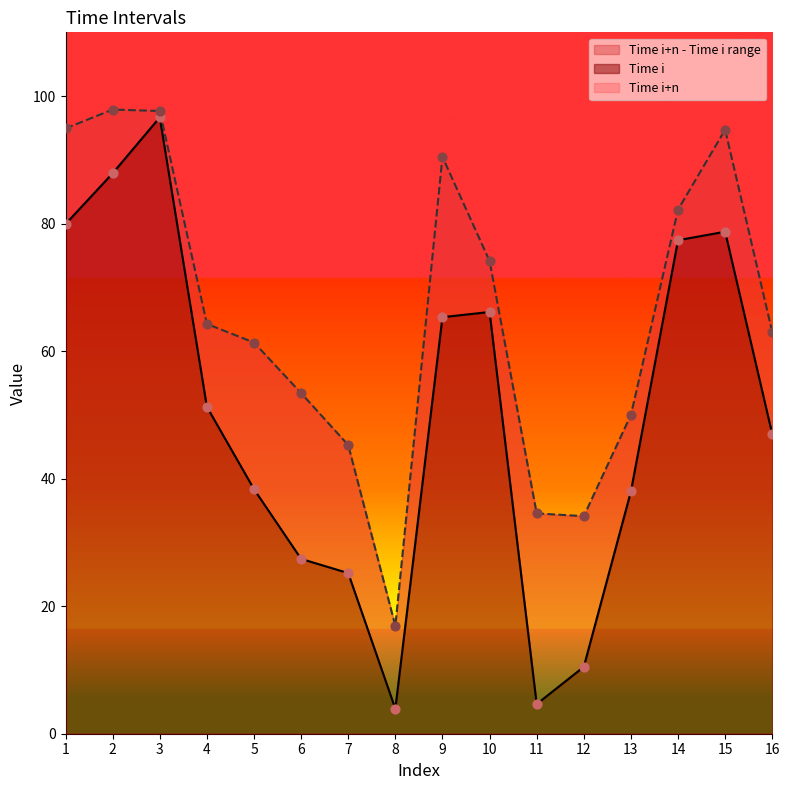

At which category is the sum across all series the highest?

3